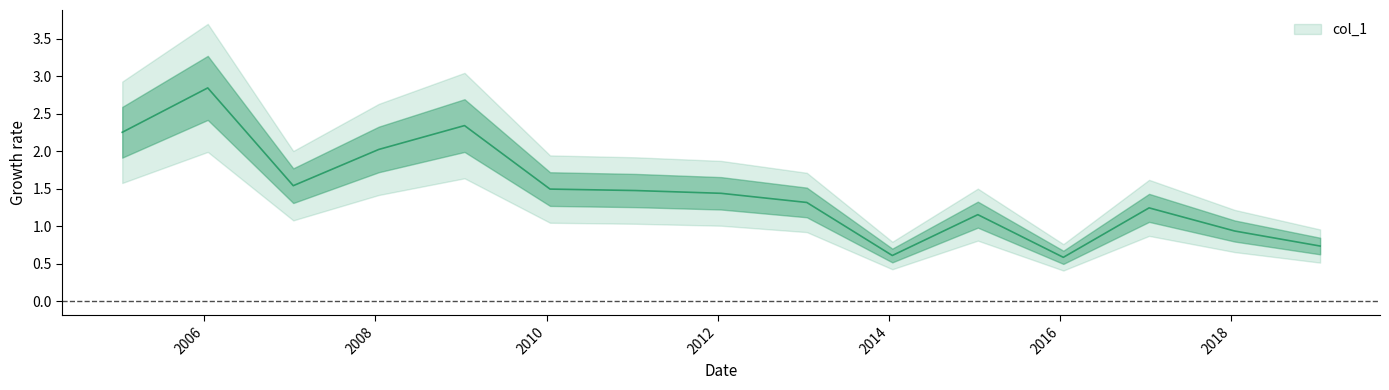

What is the label of the 10th point from the left?

2014-01-15